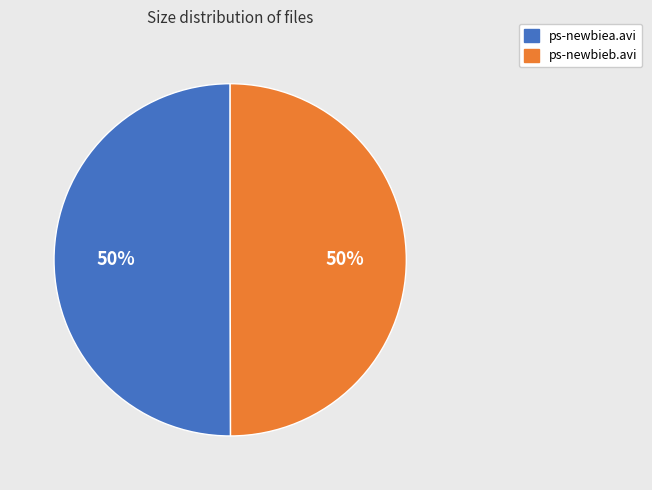

To the nearest percent, what is the average slice percentage?

50%